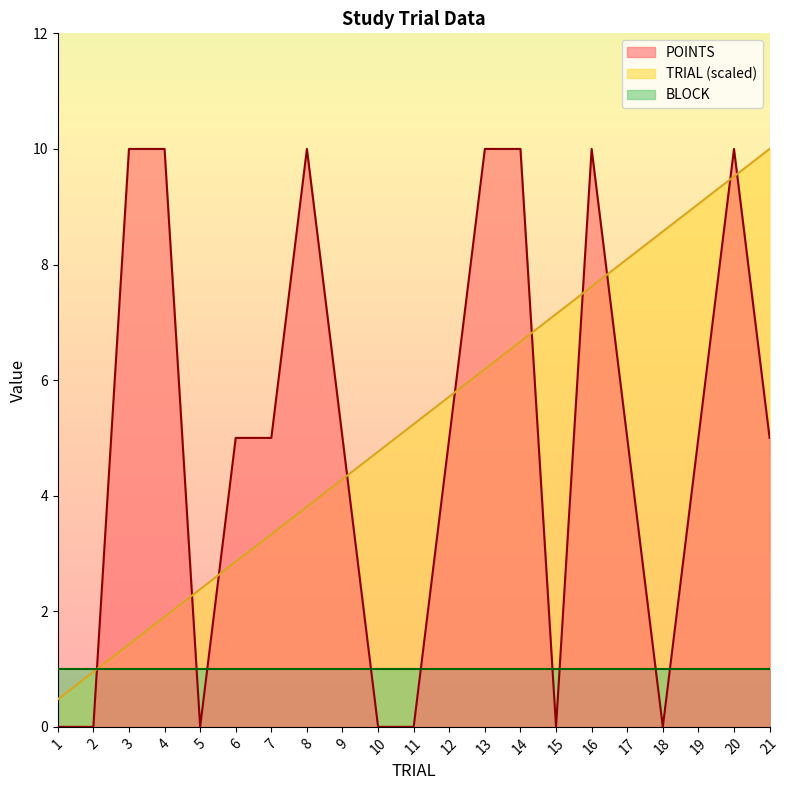

In POINTS, how many points are lower than both neighbors (excluding endpoints)?

3